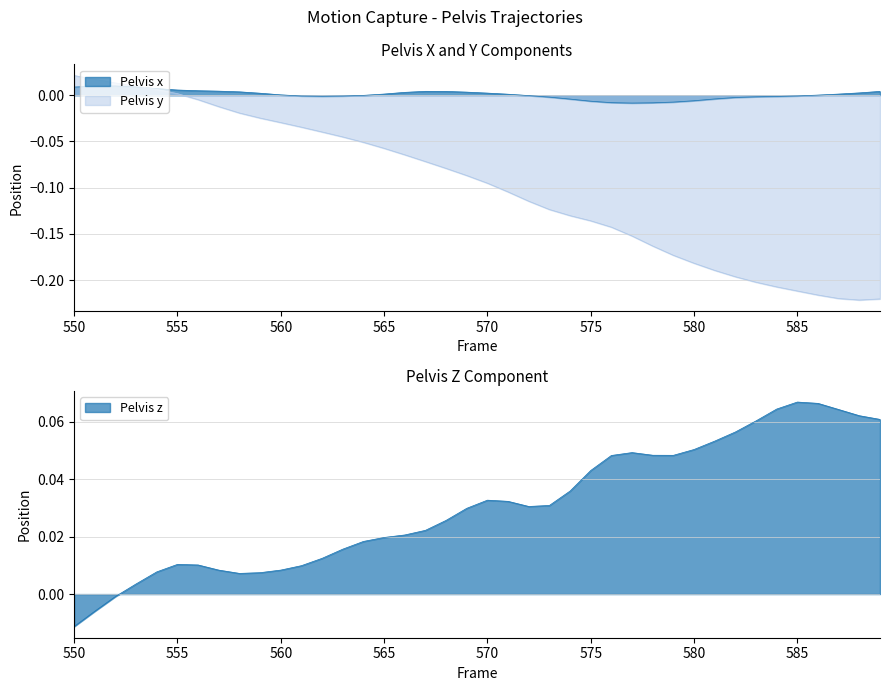

How many interior local valleys does the Pelvis x series have?

2